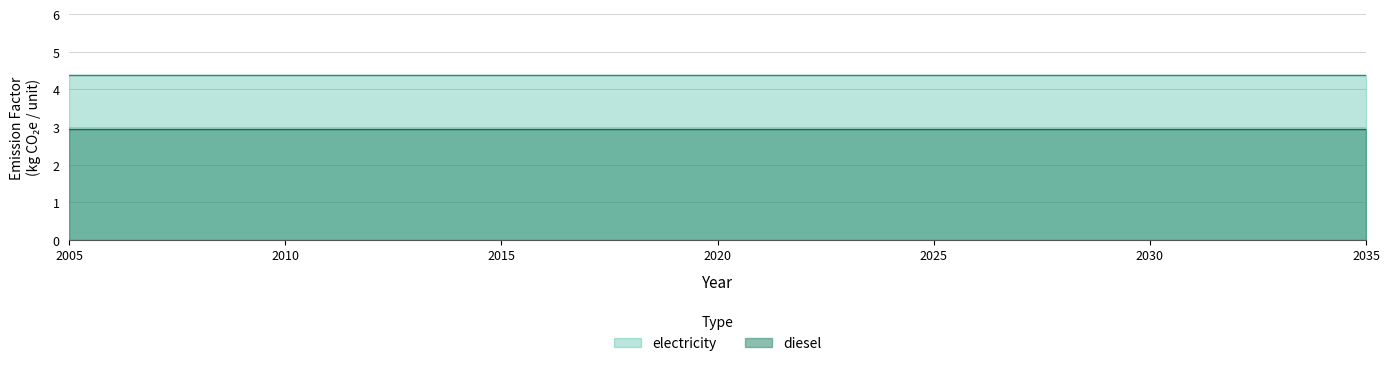

True or false: electricity and diesel intersect in this chart.

False